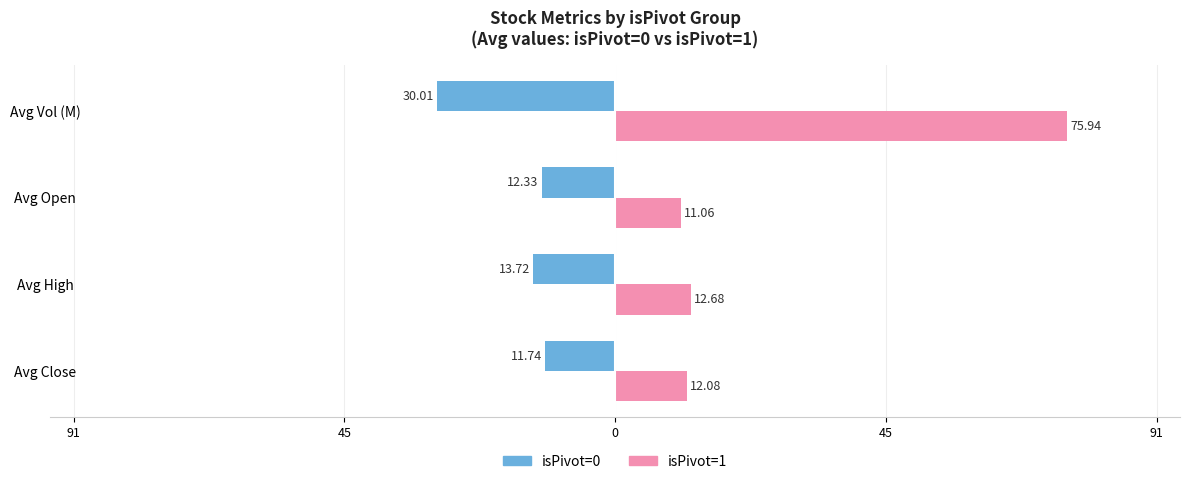

What are all the series names shown in the legend?

isPivot=0, isPivot=1